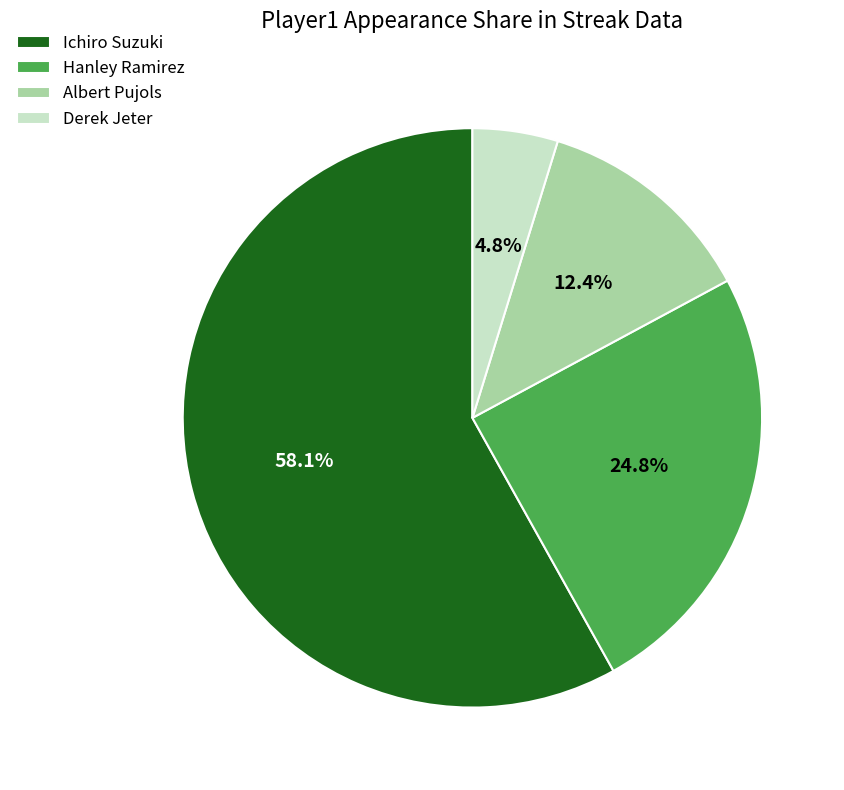

To the nearest percent, what portion does Albert Pujols represent?

12%